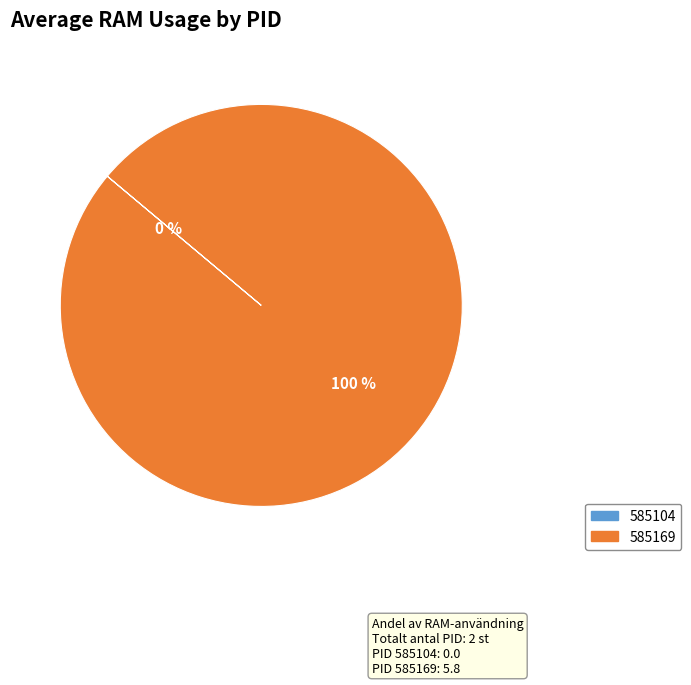

Rank the categories by value from highest to lowest.

585169, 585104